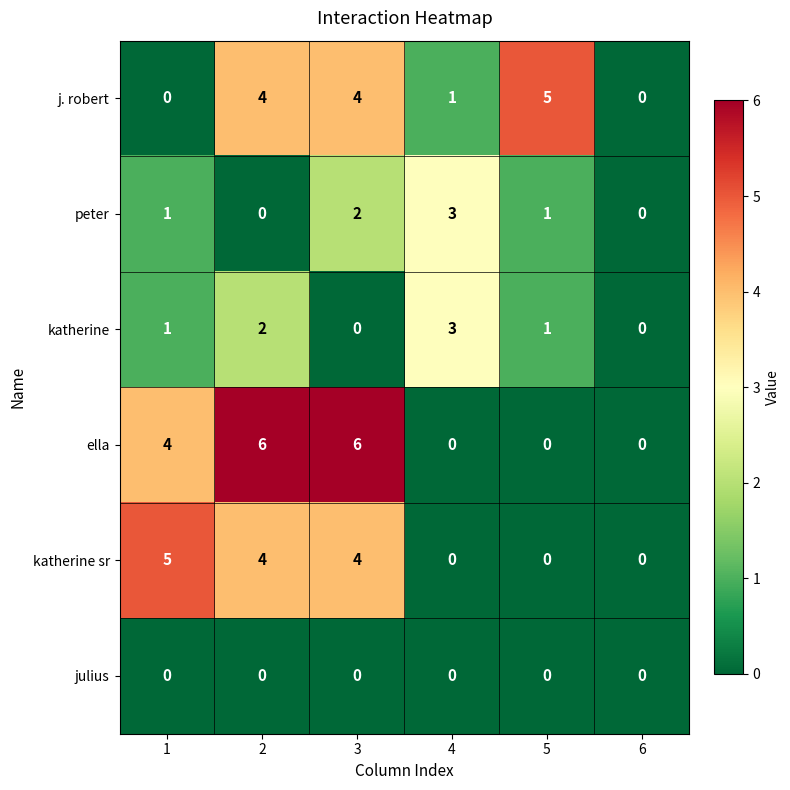

What is the highest value of the katherine series?

3